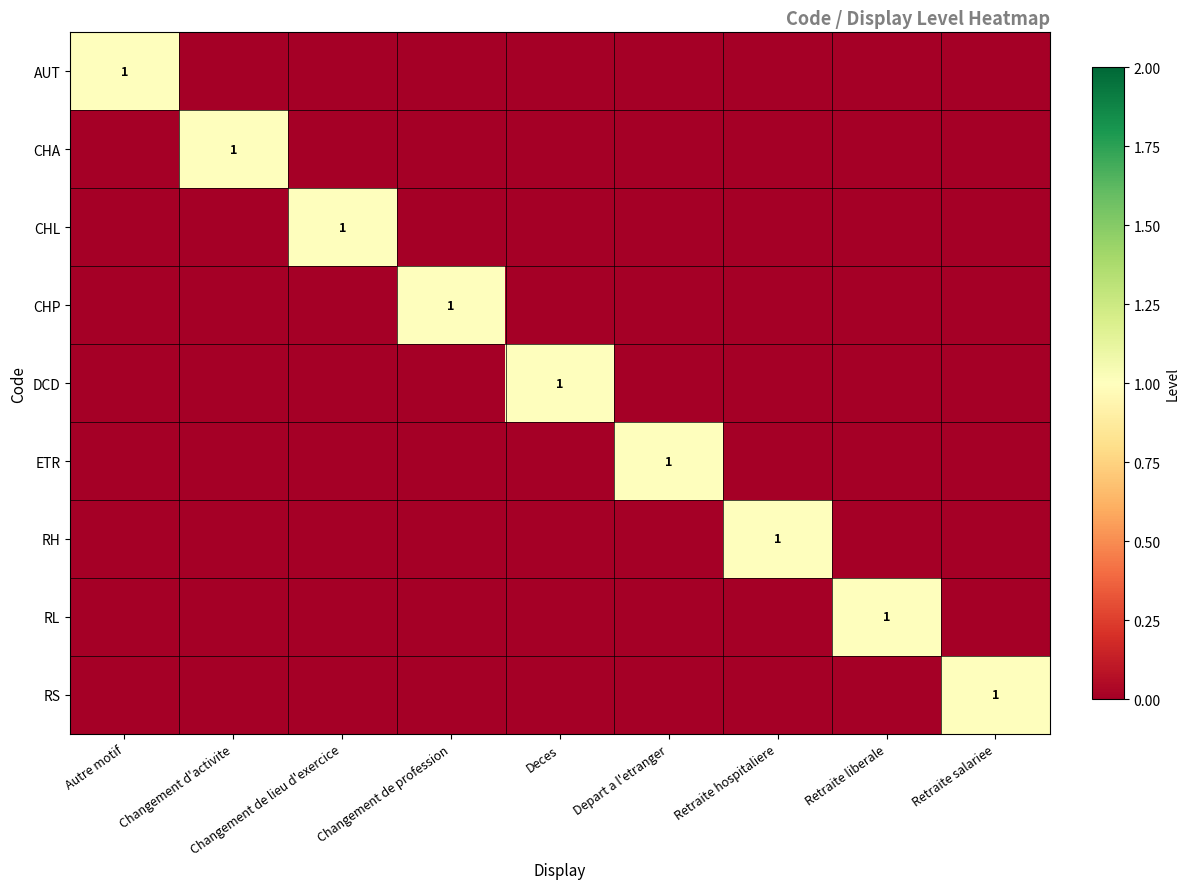

Which series has the largest total across all categories?

AUT